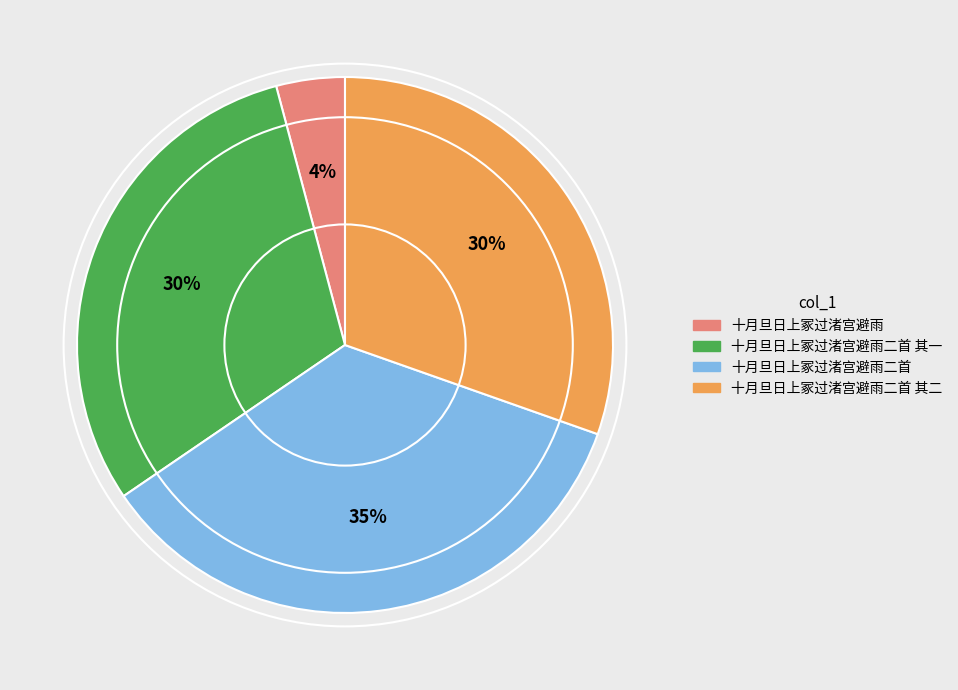

Which category has the smallest portion of the pie?

十月旦日上冢过渚宫避雨